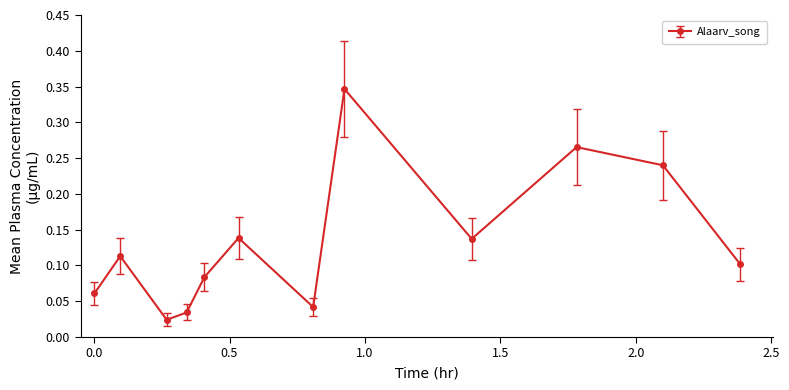

True or false: the data has more than 1 interior local peaks.

True